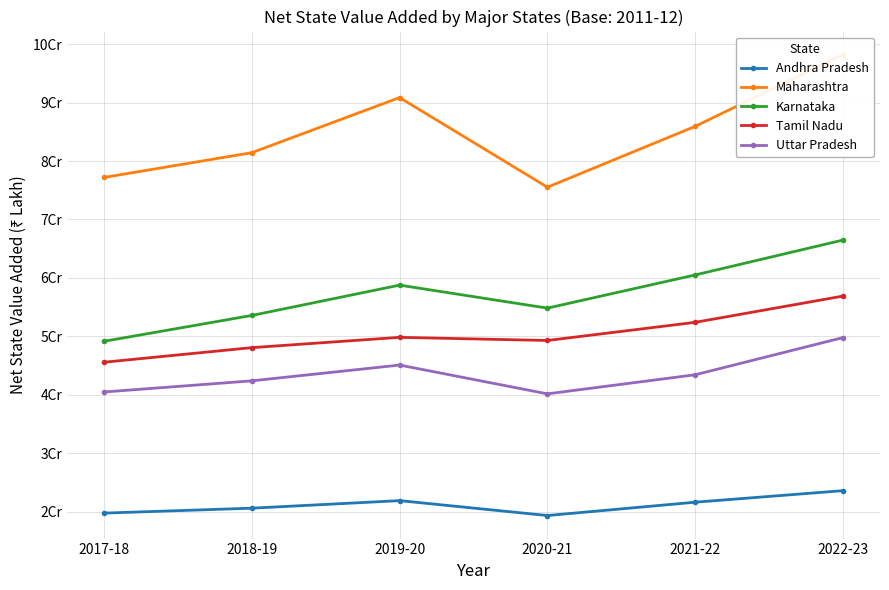

Which category has the highest value across all series?

2022-23